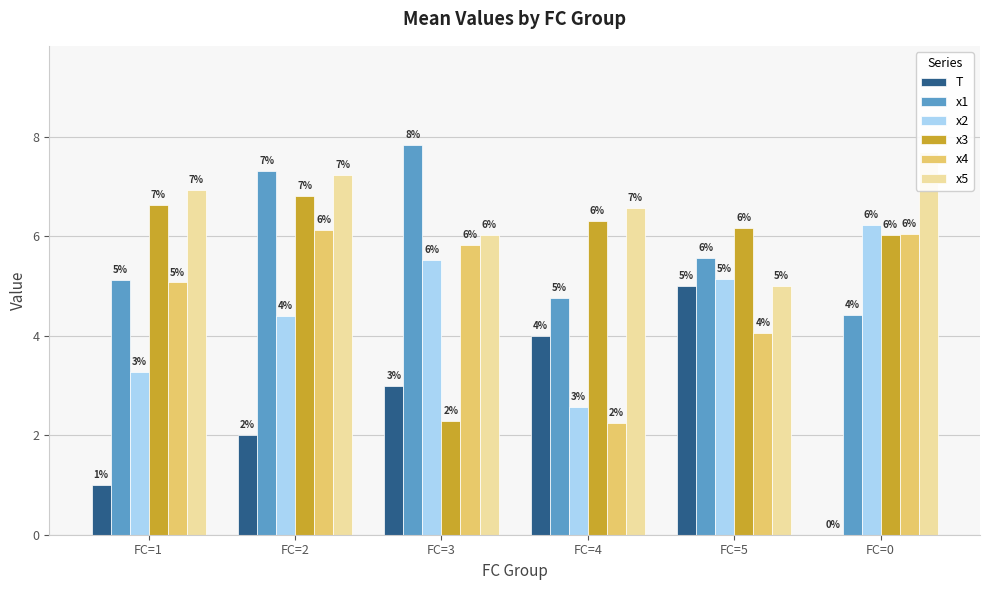

Does the chart contain stacked bars?

No